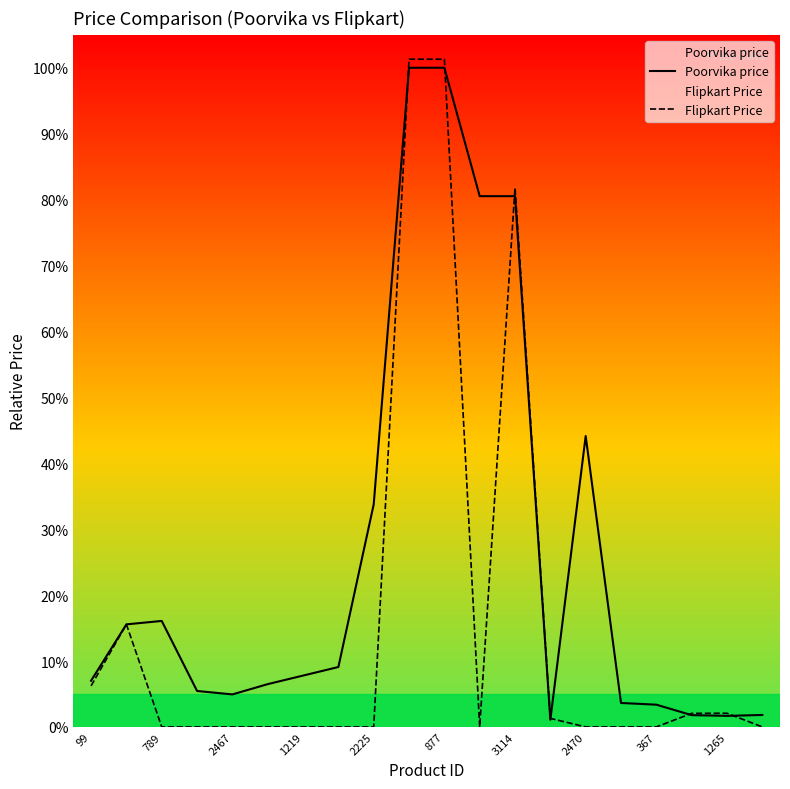

What is the total value across all series at 877?

201.3